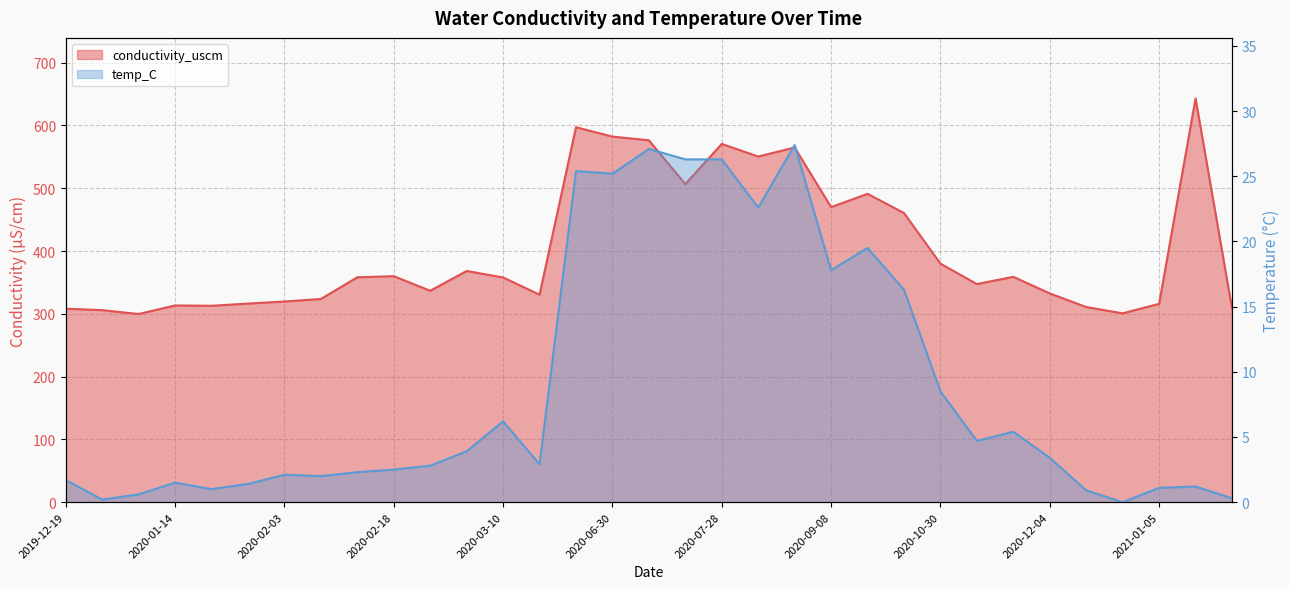

What is the sum of all conductivity_uscm values?

13278.2